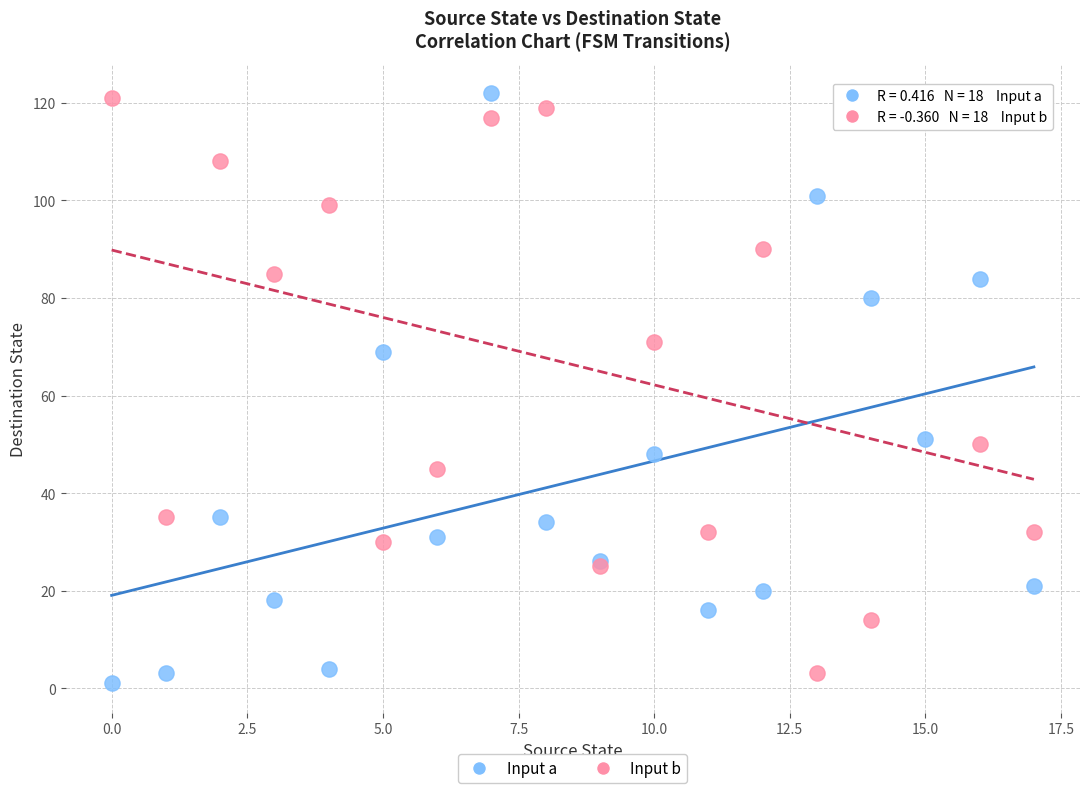

In the Input b series, what Y value is closest to 62?

71